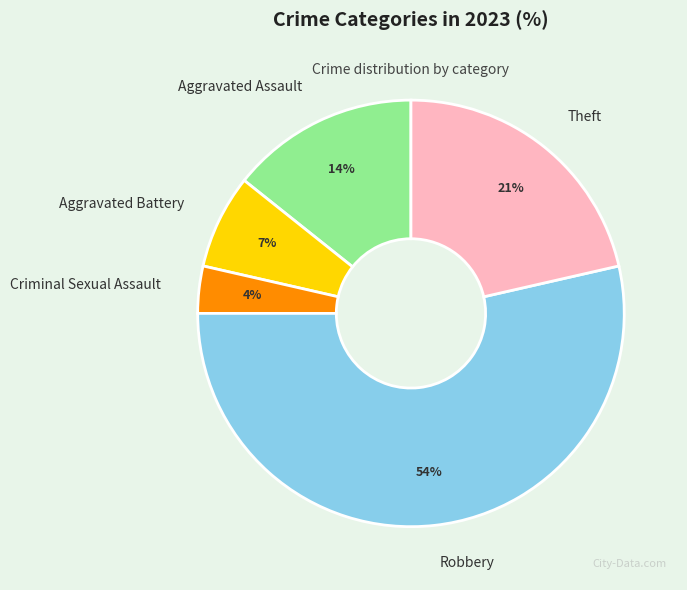

Do Robbery and Theft together represent more than half of the pie?

Yes